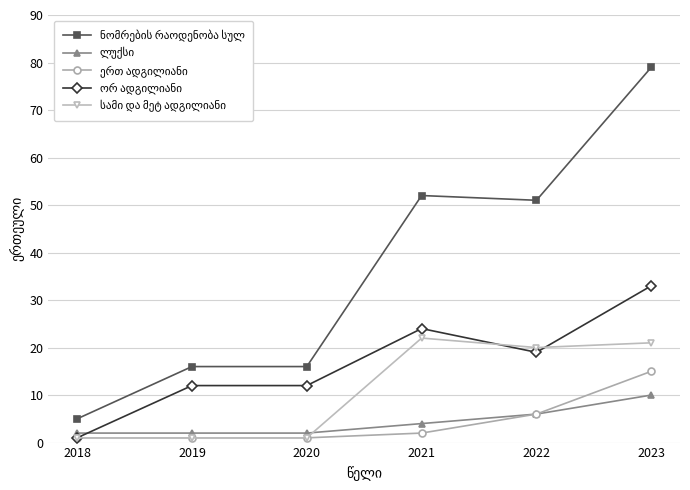

At which category is the sum across all series the highest?

2023